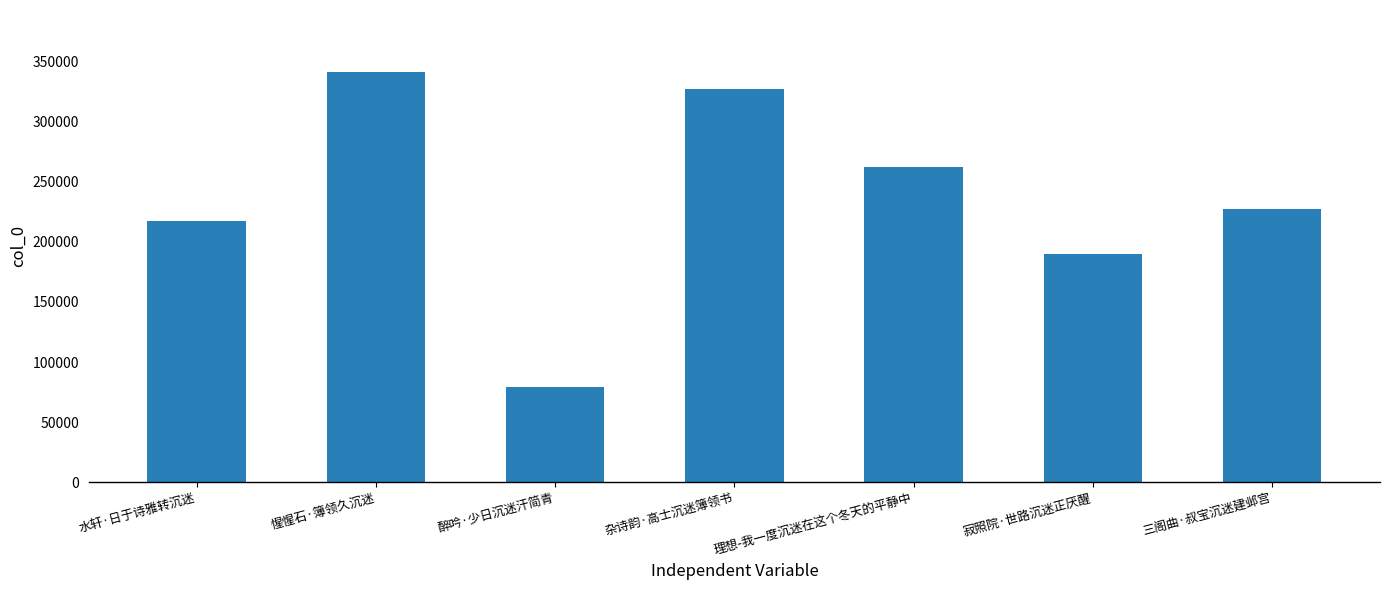

How many bars are there in total?

7